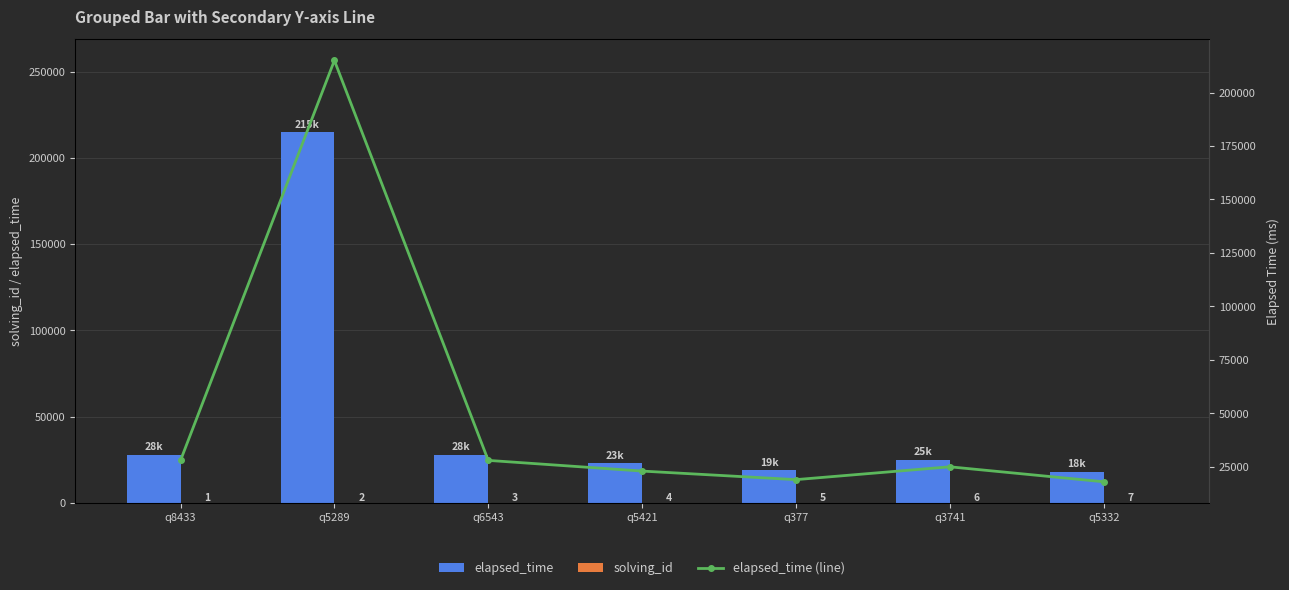

Between q5332 and q3741, which is larger?

q3741